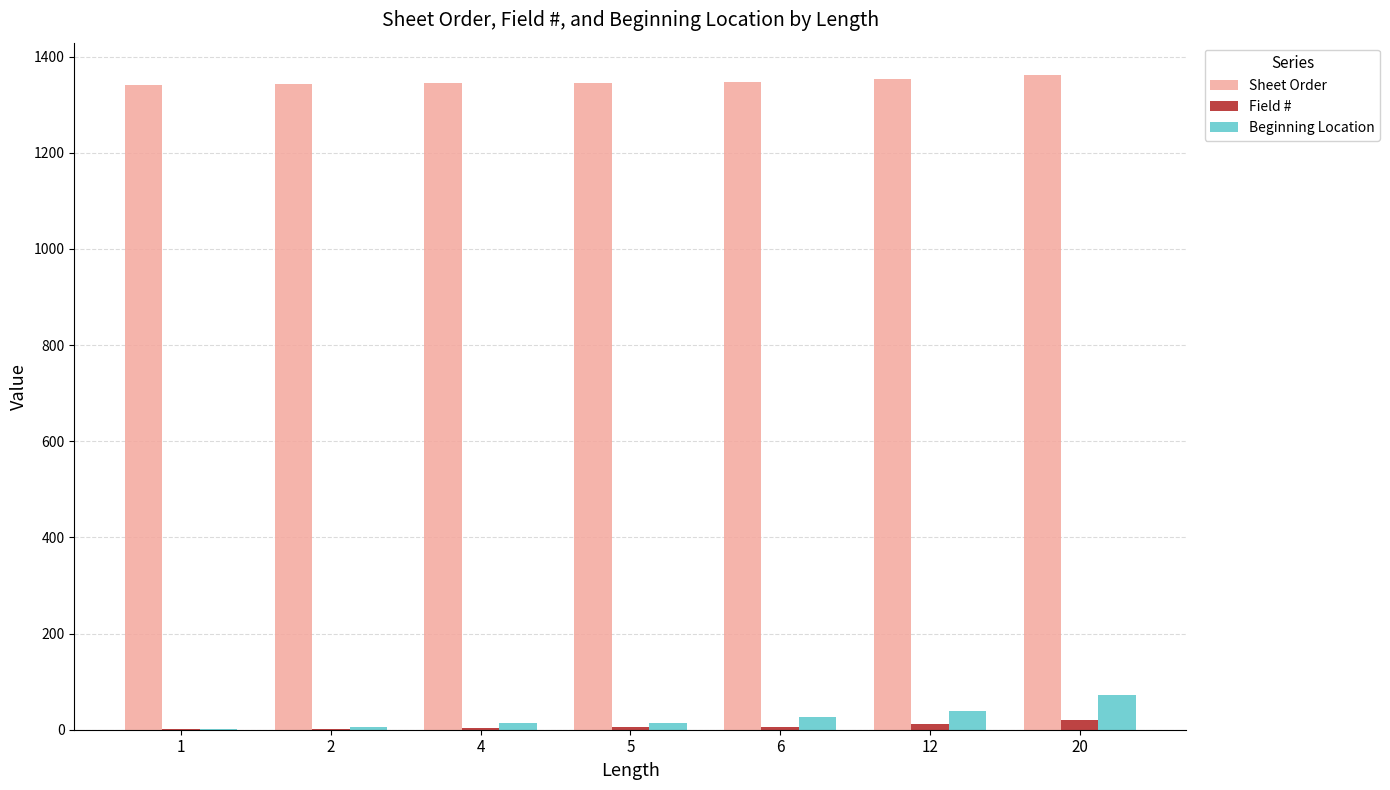

What is the greatest value displayed?

1361